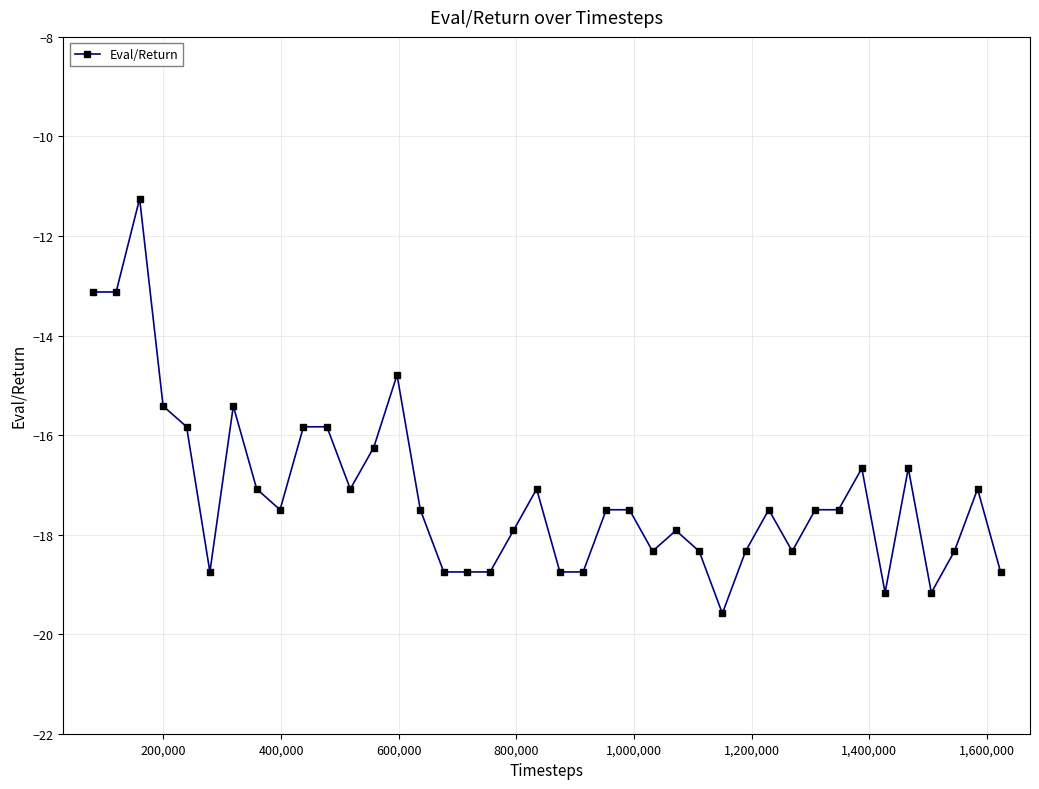

What is the sum of all values?

-687.7